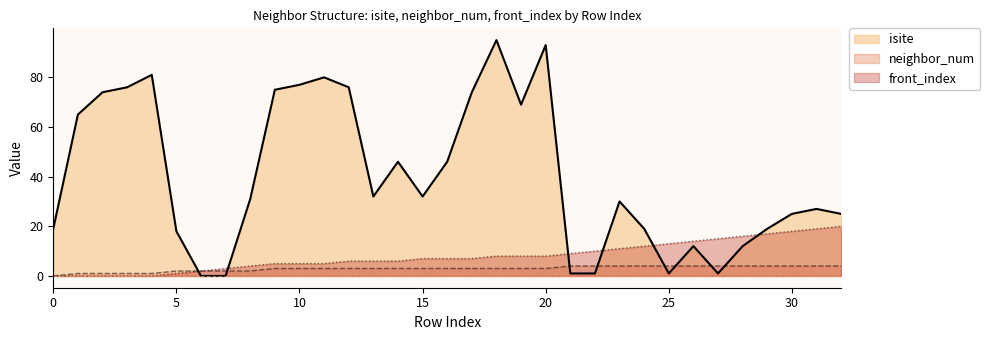

Does the chart have visible grid lines?

No